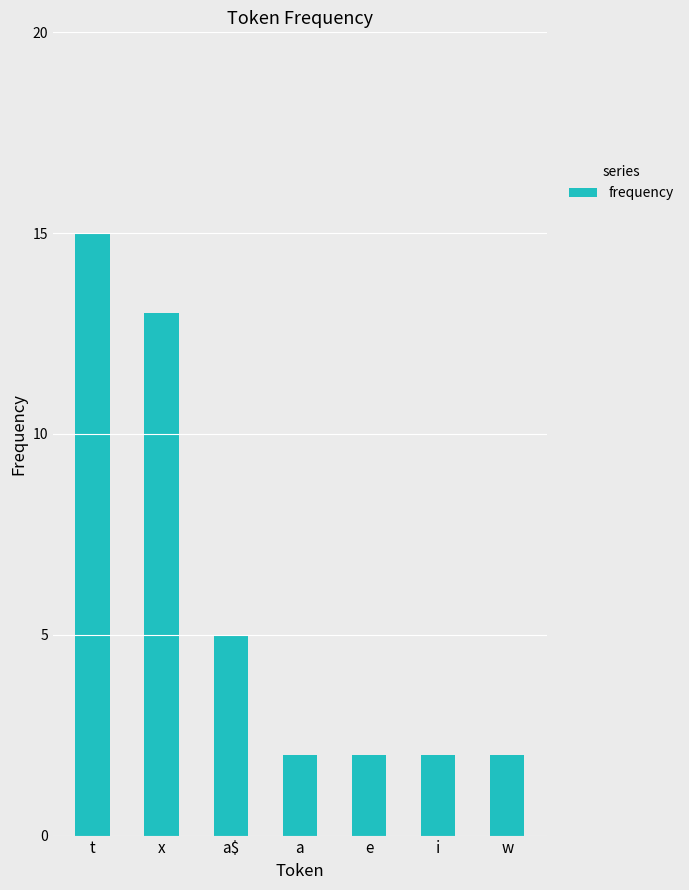

Which has a higher value, a$ or i?

a$